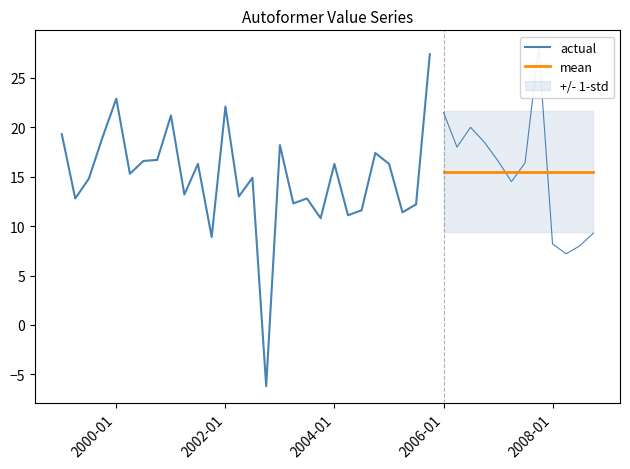

What is the change in value from 2003-01-01 to 2006-01-01?

+3.3